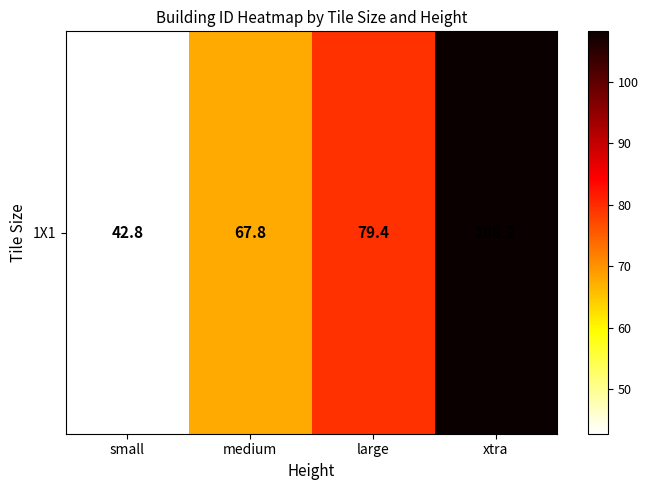

What is the greatest value displayed?

108.2